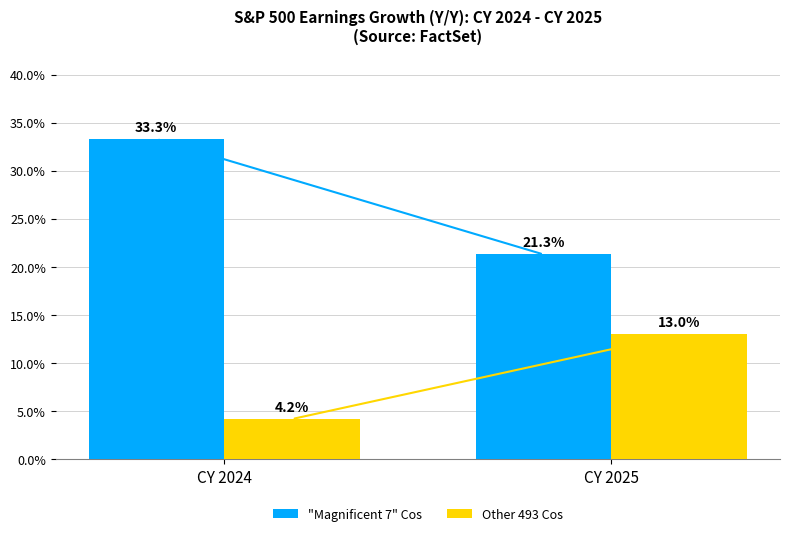

Rank the series at CY 2024 from highest to lowest value.

"Magnificent 7" Cos, Other 493 Cos